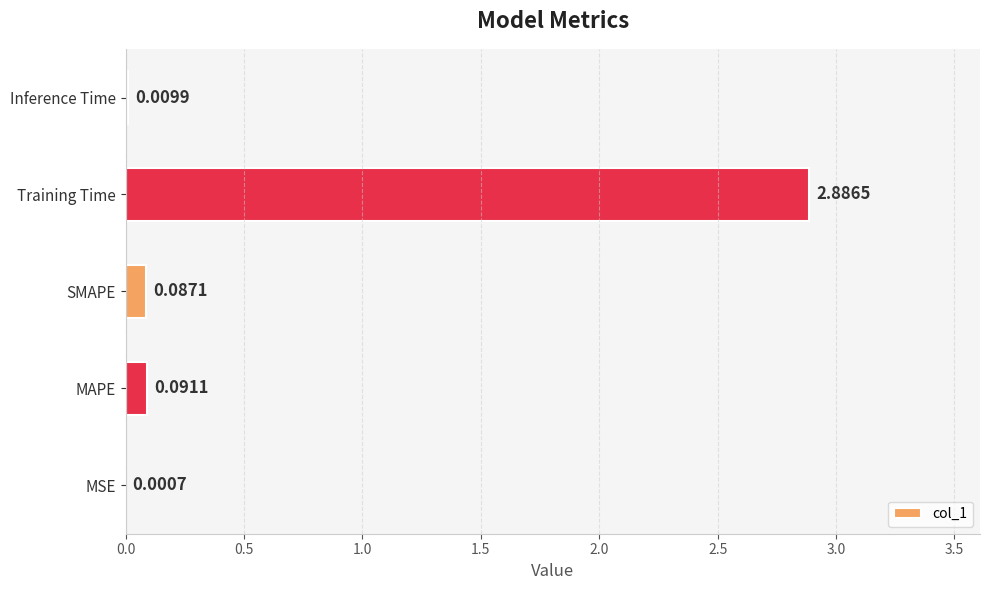

What is the maximum value shown in the chart?

2.9